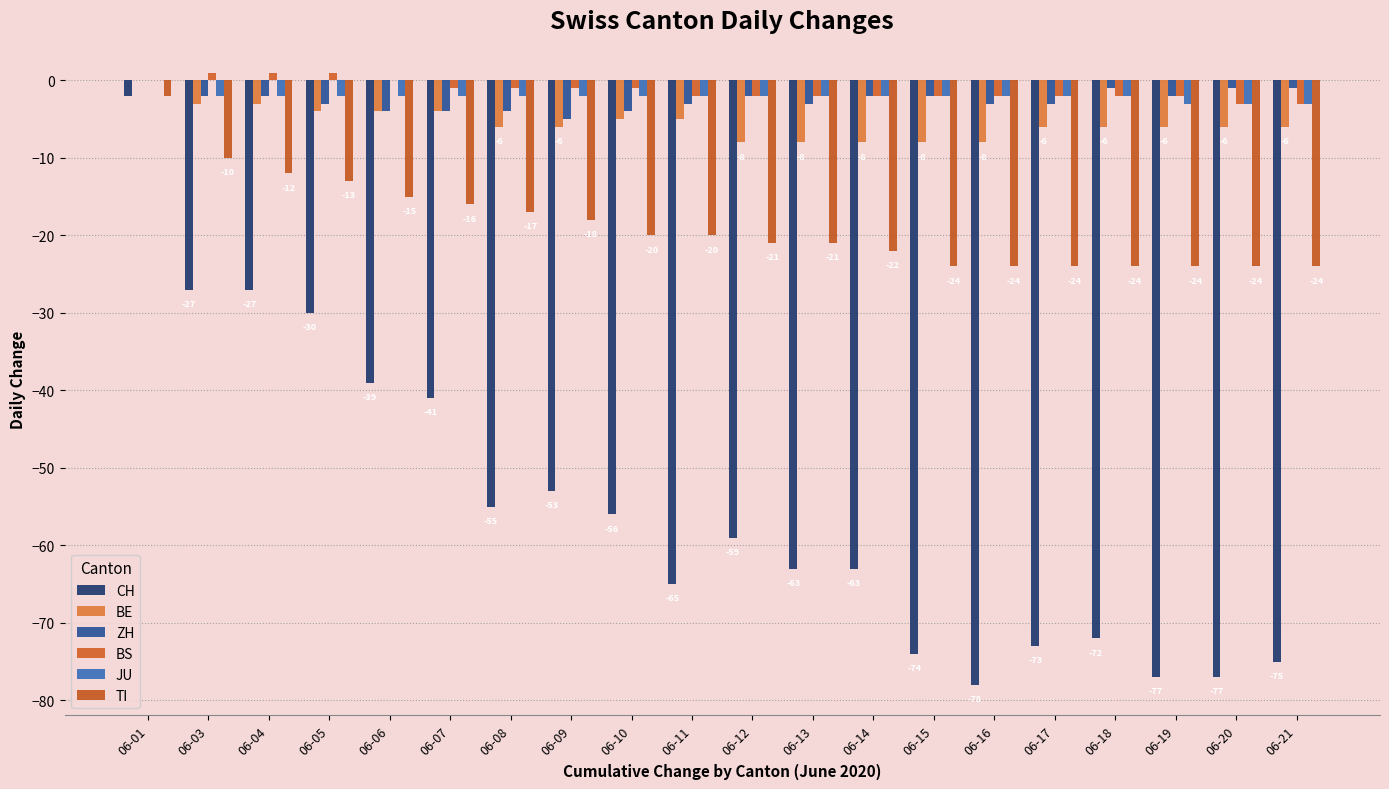

How many distinct data groups are displayed?

6